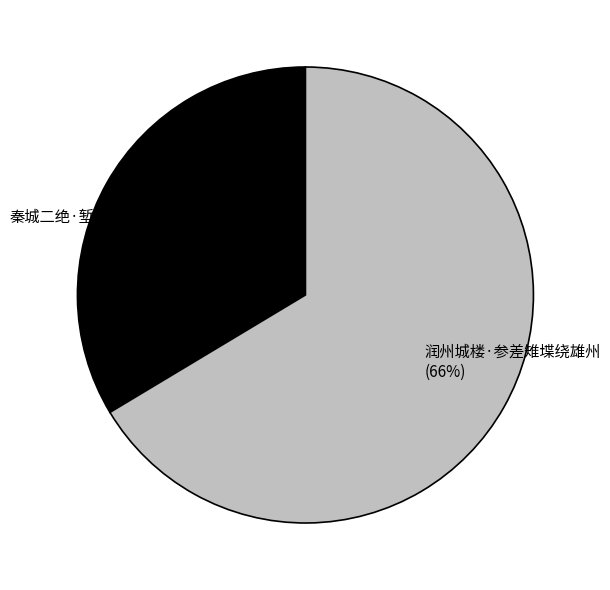

Is there a majority slice in this chart?

Yes